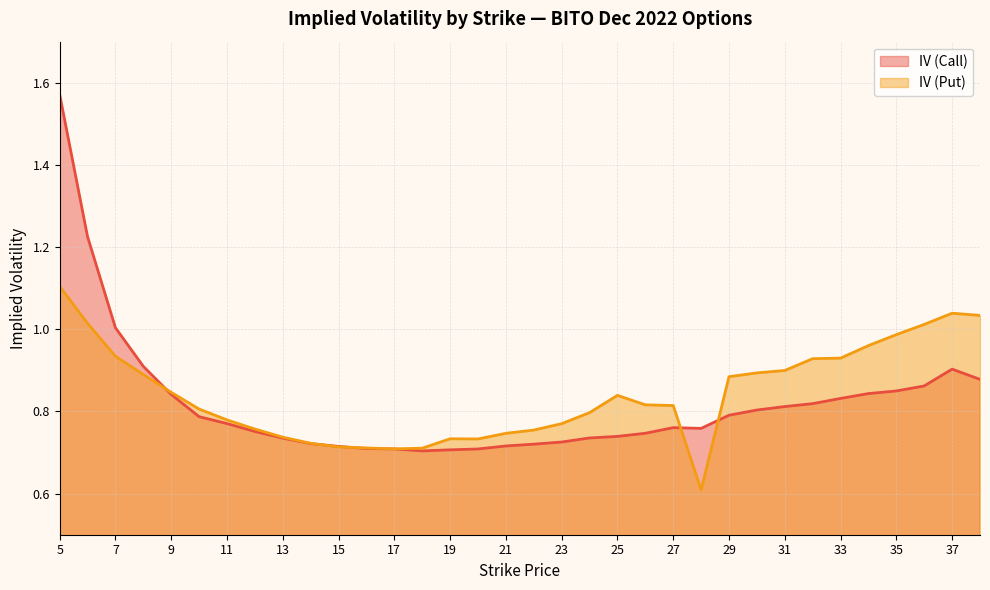

The IV (Put) series shows 0.6 at 7. True or false?

False